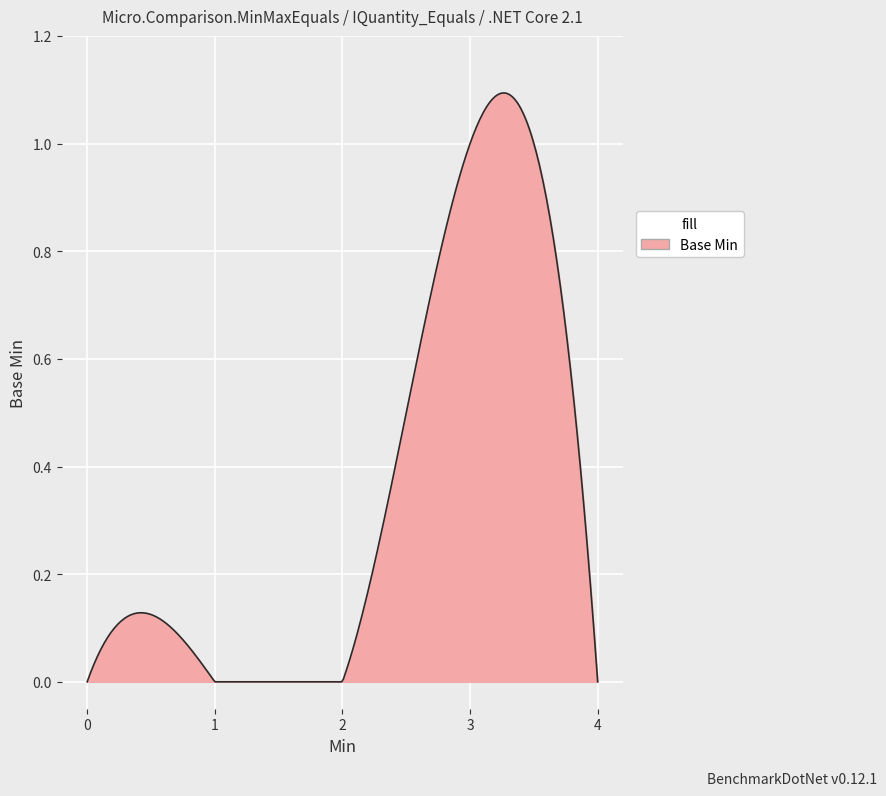

List the labels in order of value, largest first.

1, 0, 0, 0, 0